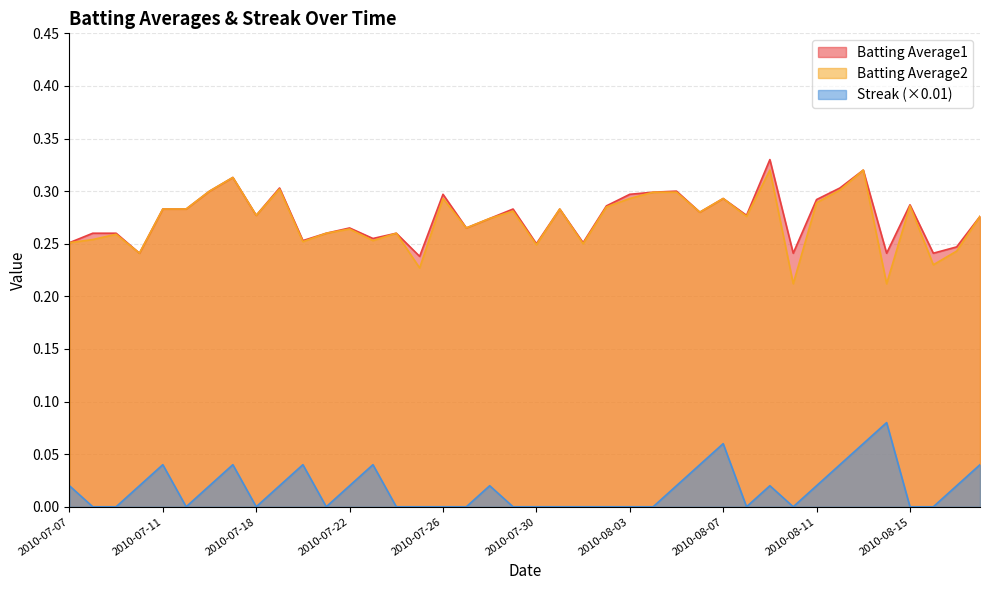

Where is the first local minimum for Batting Average1?

2010-07-10